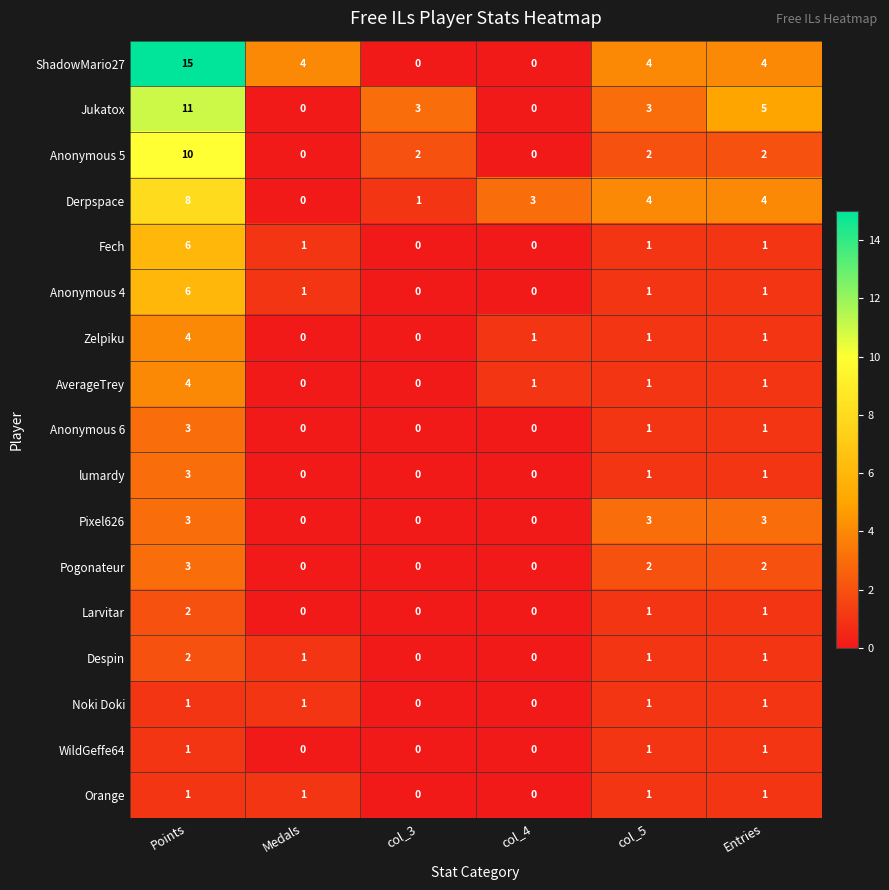

What is the difference between the maximum and minimum values in the Zelpiku series?

4